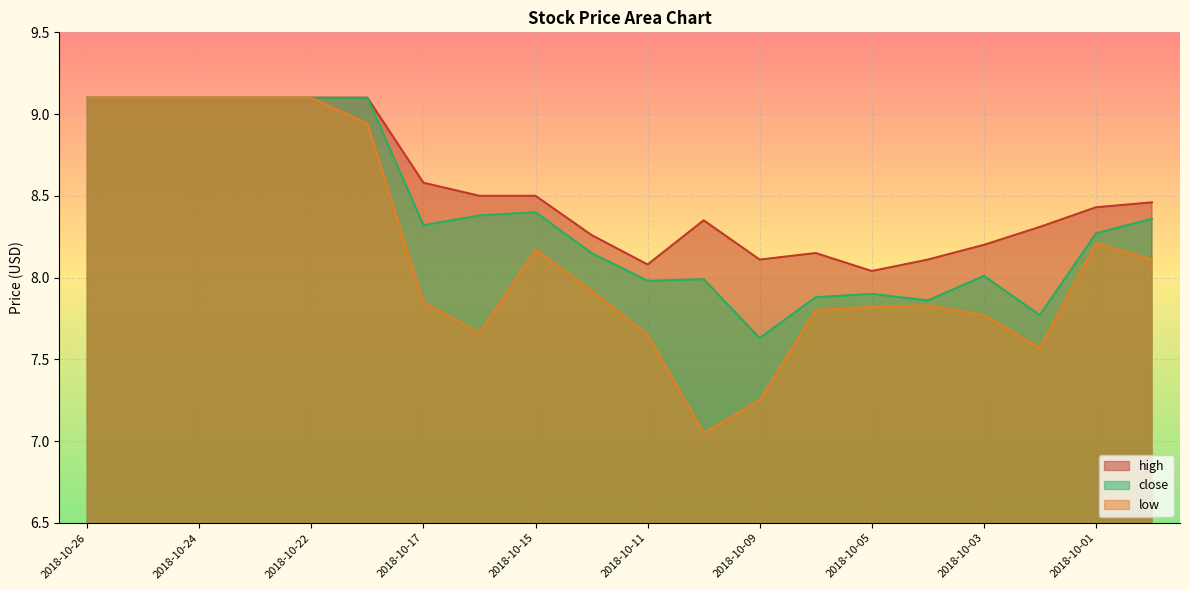

Where is the first local minimum for close?

2018-10-17